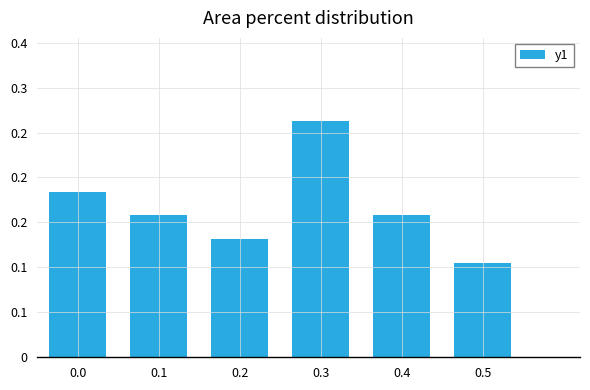

How many categories are shown in the chart?

6